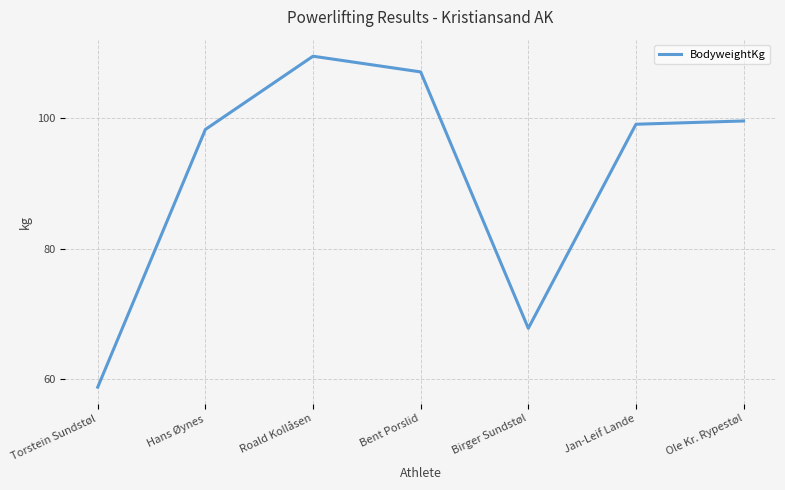

List the labels in order of value, largest first.

Roald Kollåsen, Bent Porslid, Ole Kr. Rypestøl, Jan-Leif Lande, Hans Øynes, Birger Sundstøl, Torstein Sundstøl